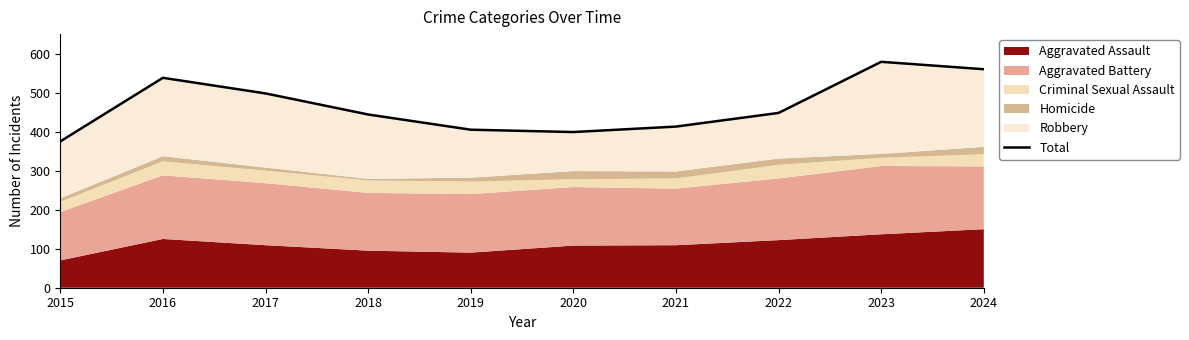

Where is the data nearest to the value 477?

2017